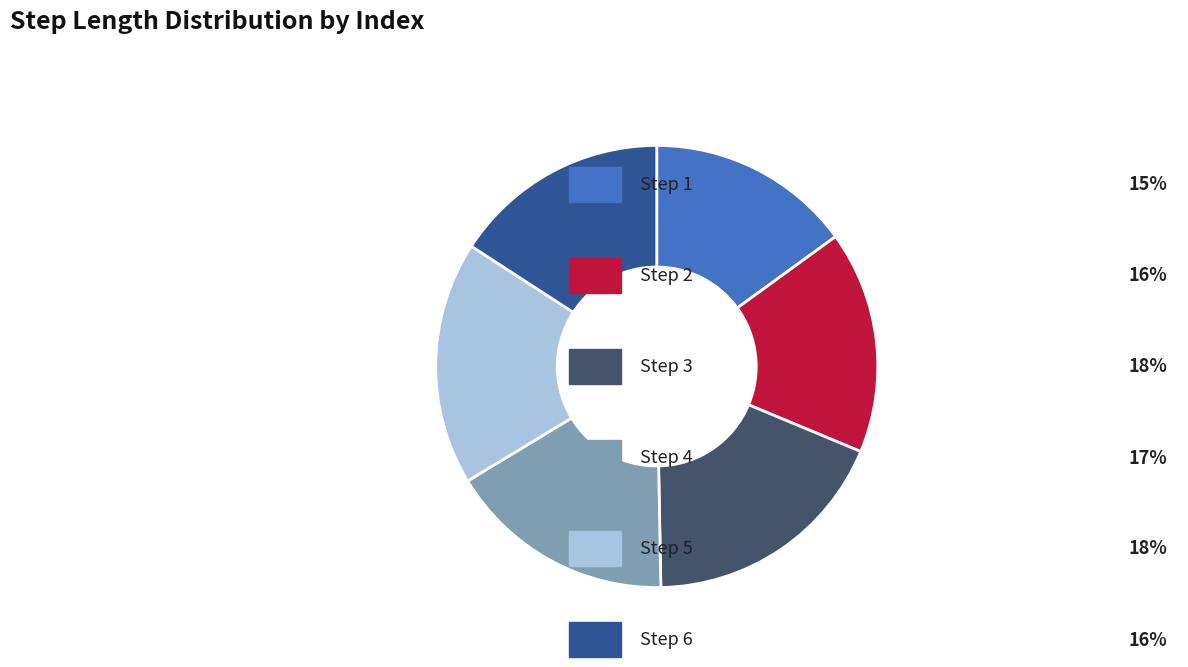

Is there any slice that represents more than half of the pie?

No